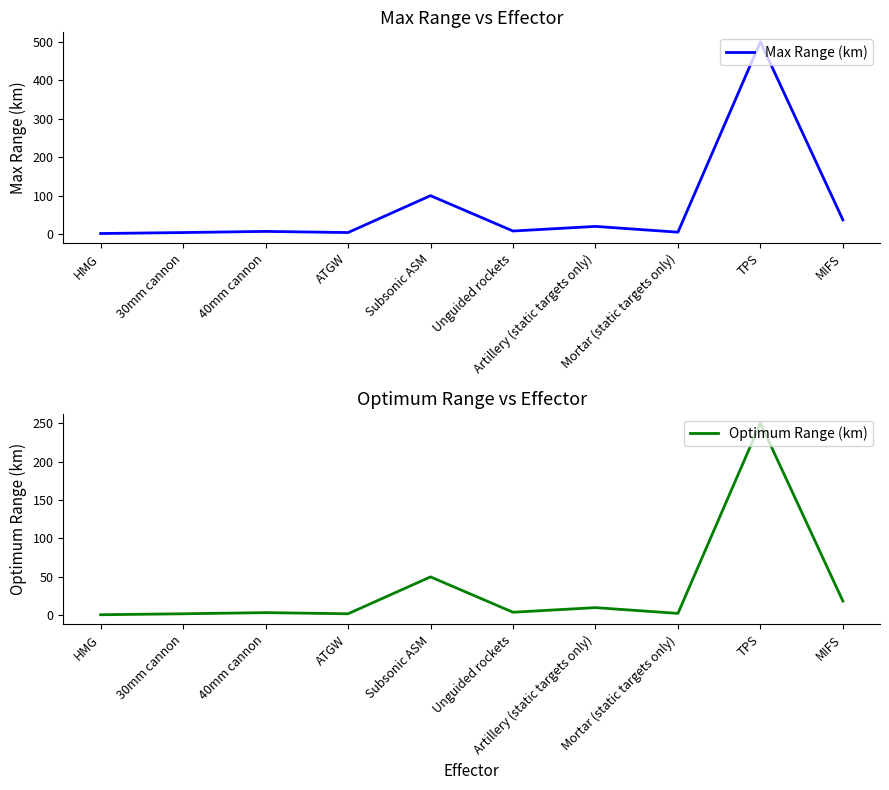

Reading left to right, extract all data points from this chart.

Max Range (km): HMG=1.5	30mm cannon=4.0	40mm cannon=7.0	ATGW=4.0	Subsonic ASM=100.0	Unguided rockets=8.0	Artillery (static targets only)=20.0	Mortar (static targets only)=5.0	TPS=500.0	MIFS=37.0
Optimum Range (km): HMG=0.8	30mm cannon=2.0	40mm cannon=3.5	ATGW=2.0	Subsonic ASM=50.0	Unguided rockets=4.0	Artillery (static targets only)=10.0	Mortar (static targets only)=2.5	TPS=250.0	MIFS=18.5